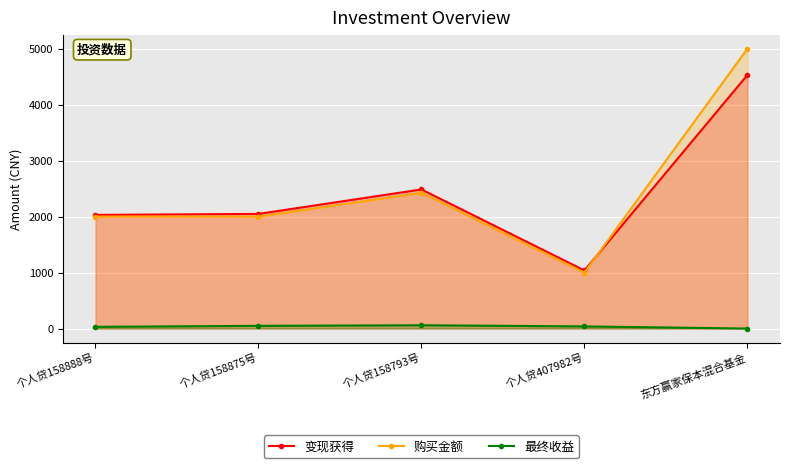

List the labels in order of 变现获得 value, smallest first.

个人贷407982号, 个人贷158888号, 个人贷158875号, 个人贷158793号, 东方赢家保本混合基金